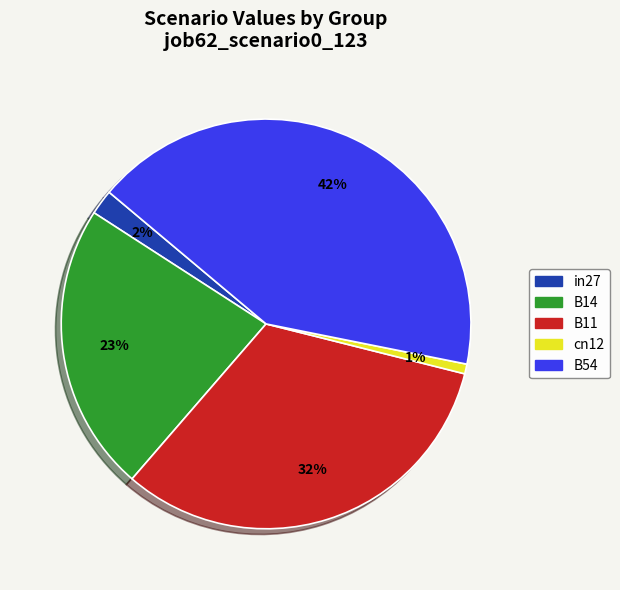

Combined, do in27 and cn12 account for over 50%?

No